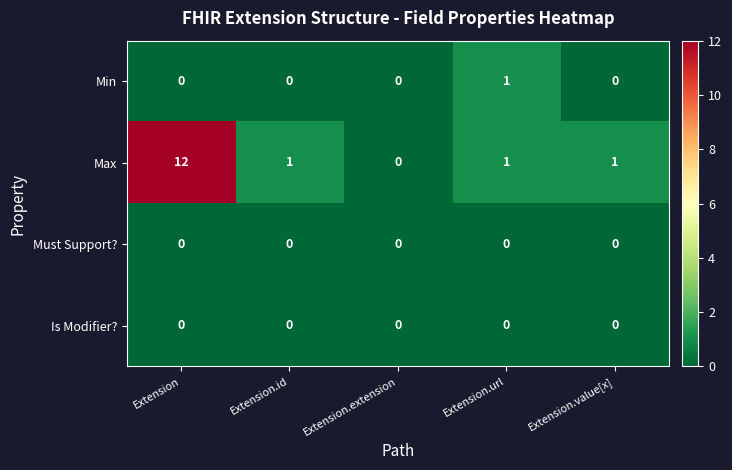

The value of Min at Extension.value[x] is 0. True or false?

True